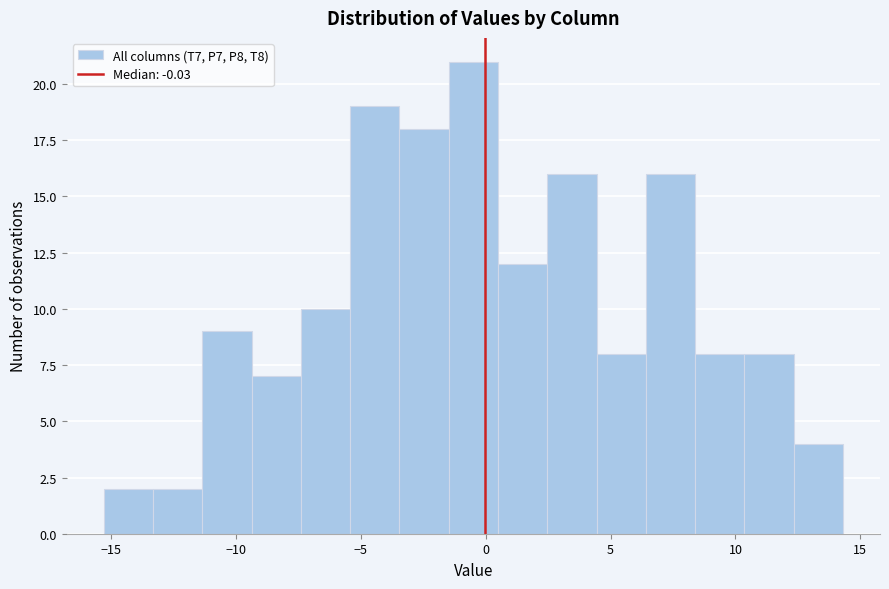

Around what value on the x-axis is the tallest bar? Give the approximate position of its centre, as read against the axis.

-0.5